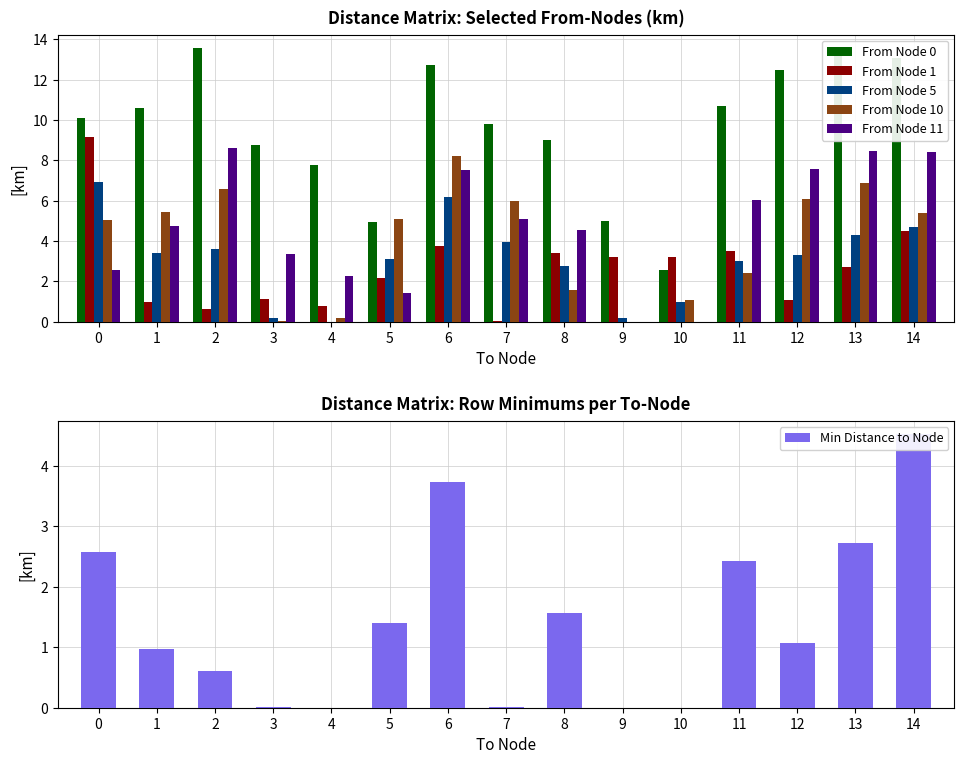

Is it true that From Node 11 equals 3.0 at 13?

False